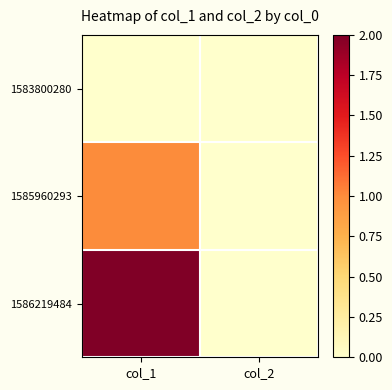

How many series are shown in this chart?

3